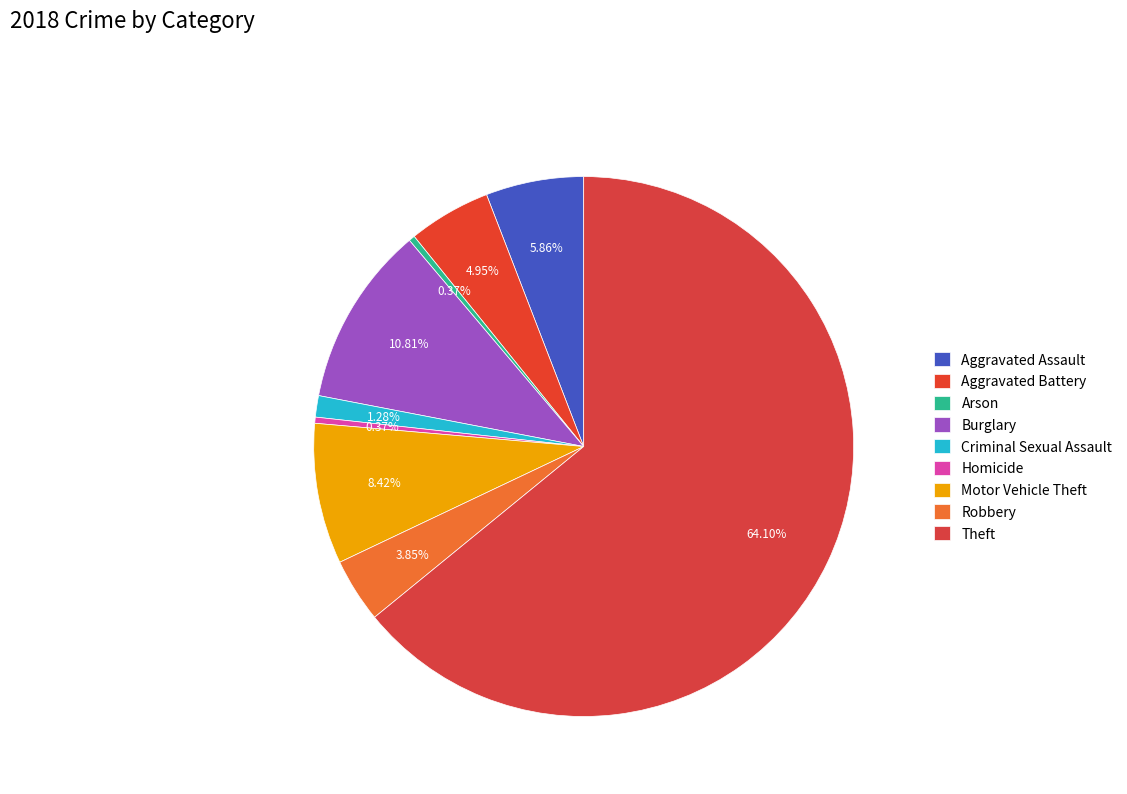

How many segments does this pie chart have?

9